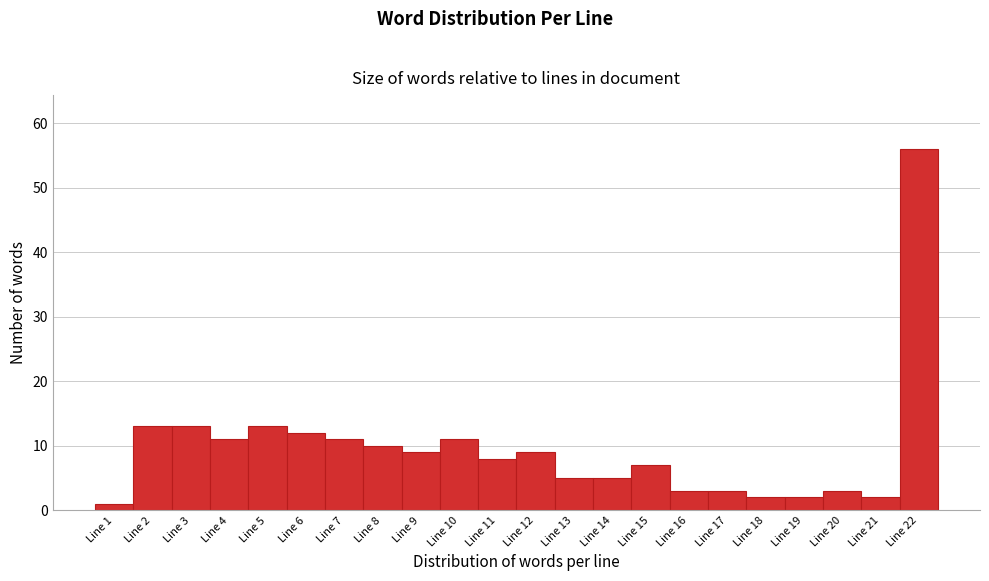

Reading right to left, transcribe all the data shown in this chart.

56	2	3	2	2	3	3	7	5	5	9	8	11	9	10	11	12	13	11	13	13	1